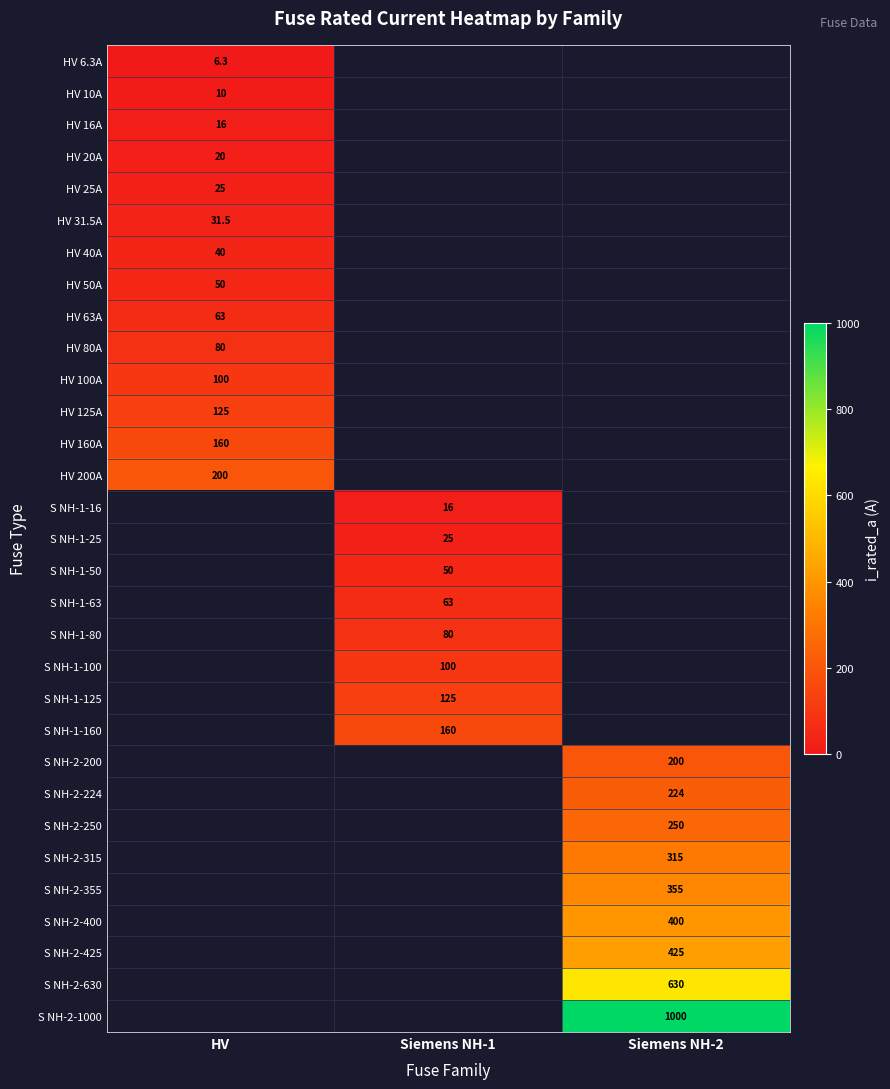

Is it true that S NH-2-400 equals 400.0 at Siemens NH-2?

True